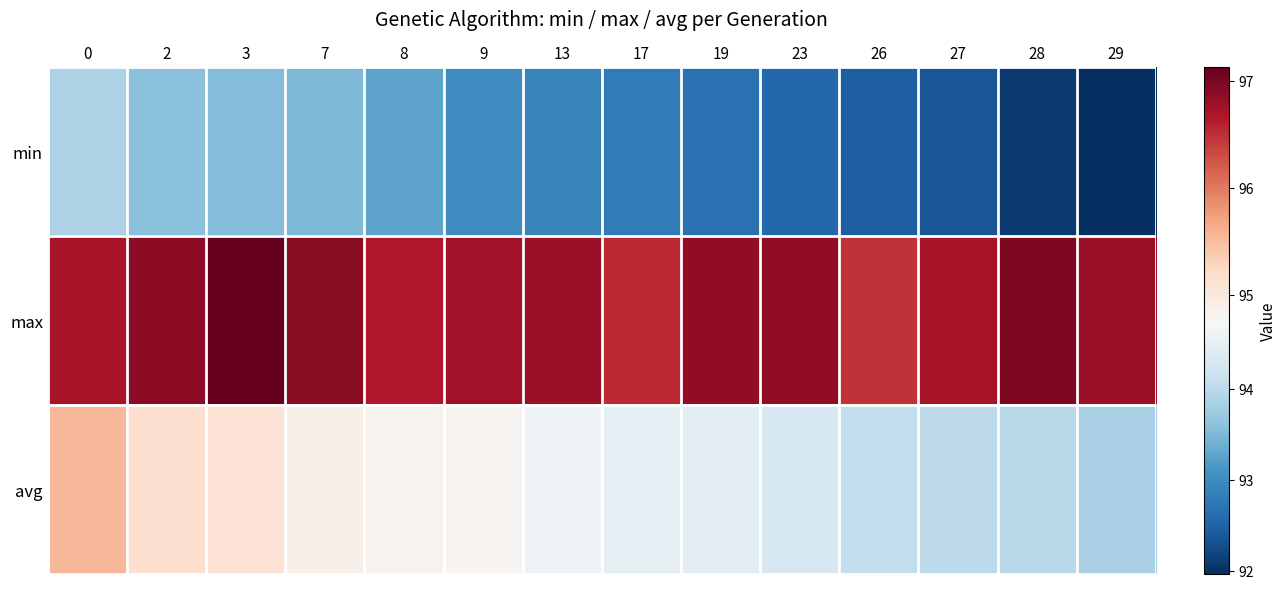

Rank the series by their maximum value, from highest to lowest.

max, avg, min